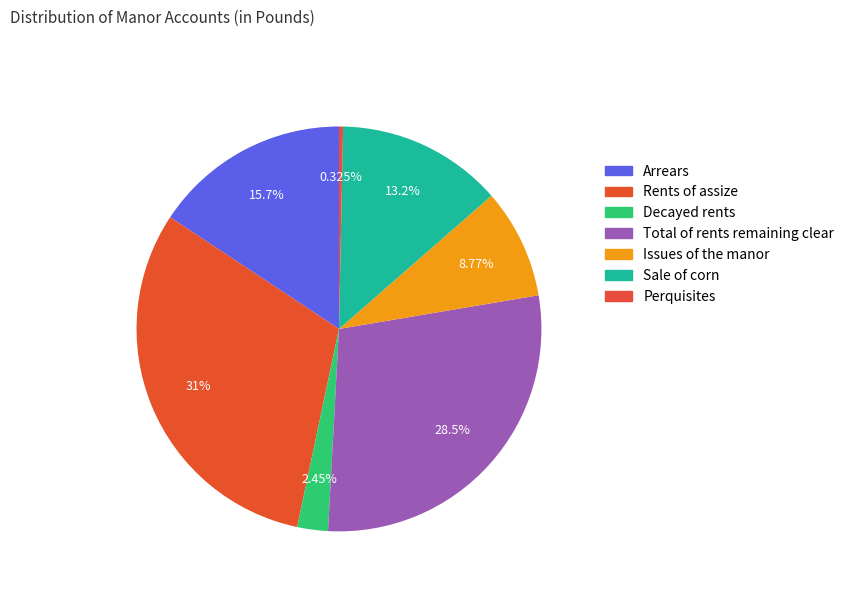

Is the sum of Total of rents remaining clear and Issues of the manor greater than half?

No